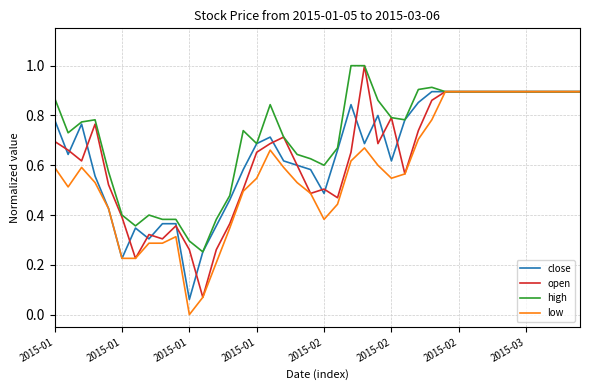

Is this an area chart (filled region under the line)?

No